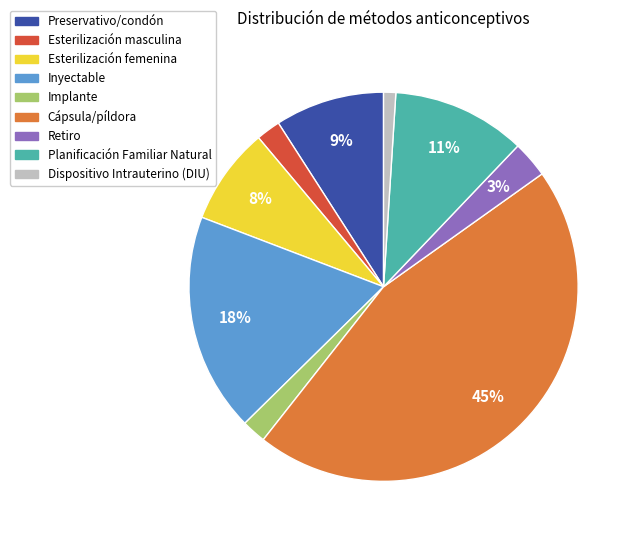

To the nearest percent, what portion does Cápsula/píldora represent?

45%